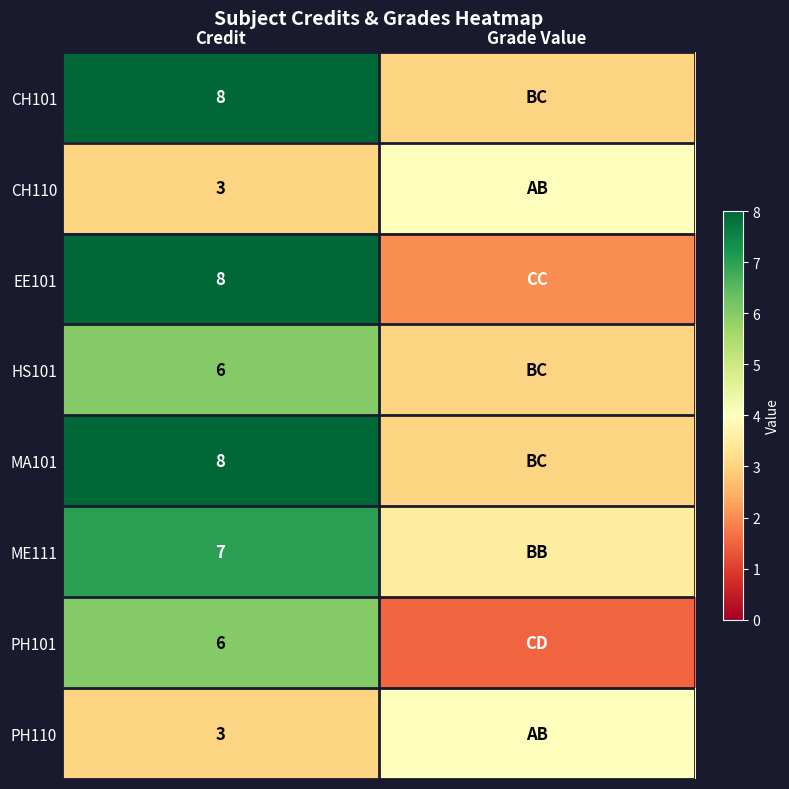

What is the total value across all series at Credit?

49.0